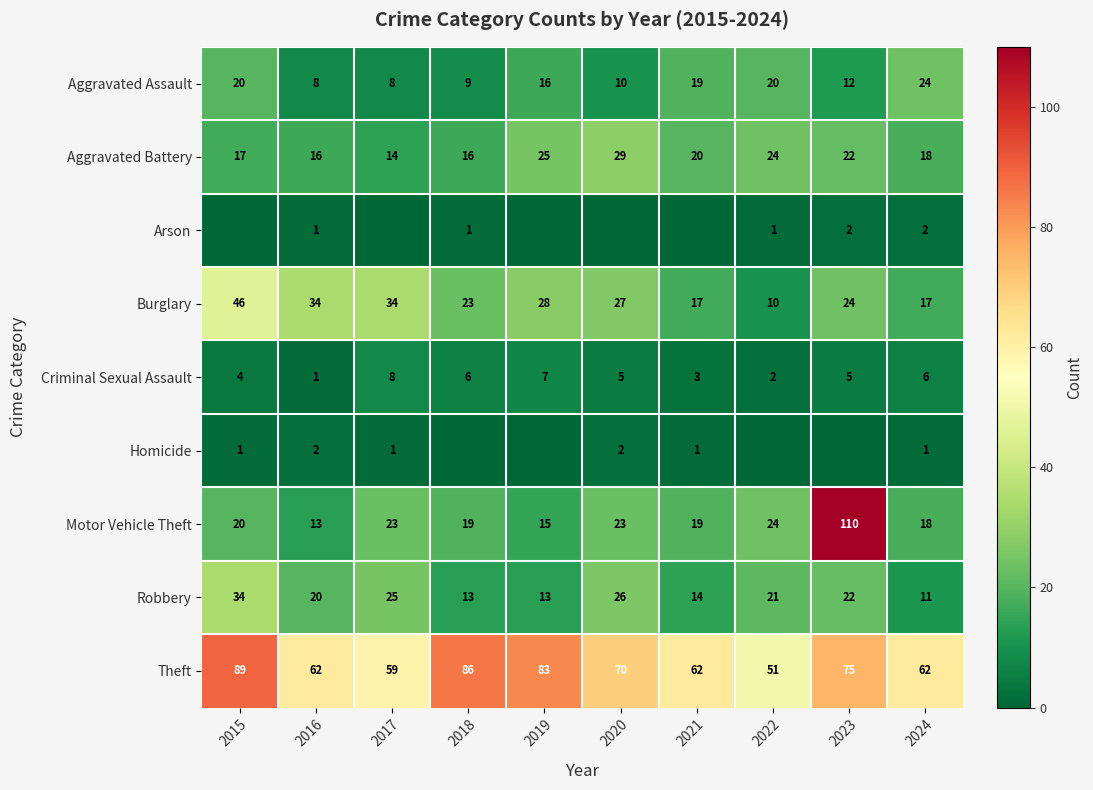

What is the difference between the maximum and minimum values in the Aggravated Battery series?

15